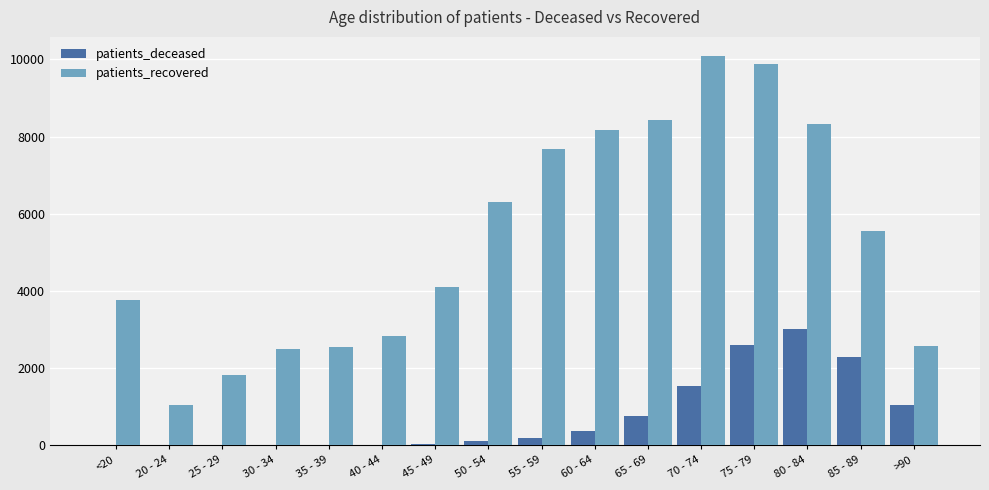

The value of patients_recovered at 40 - 44 is 2830. True or false?

True